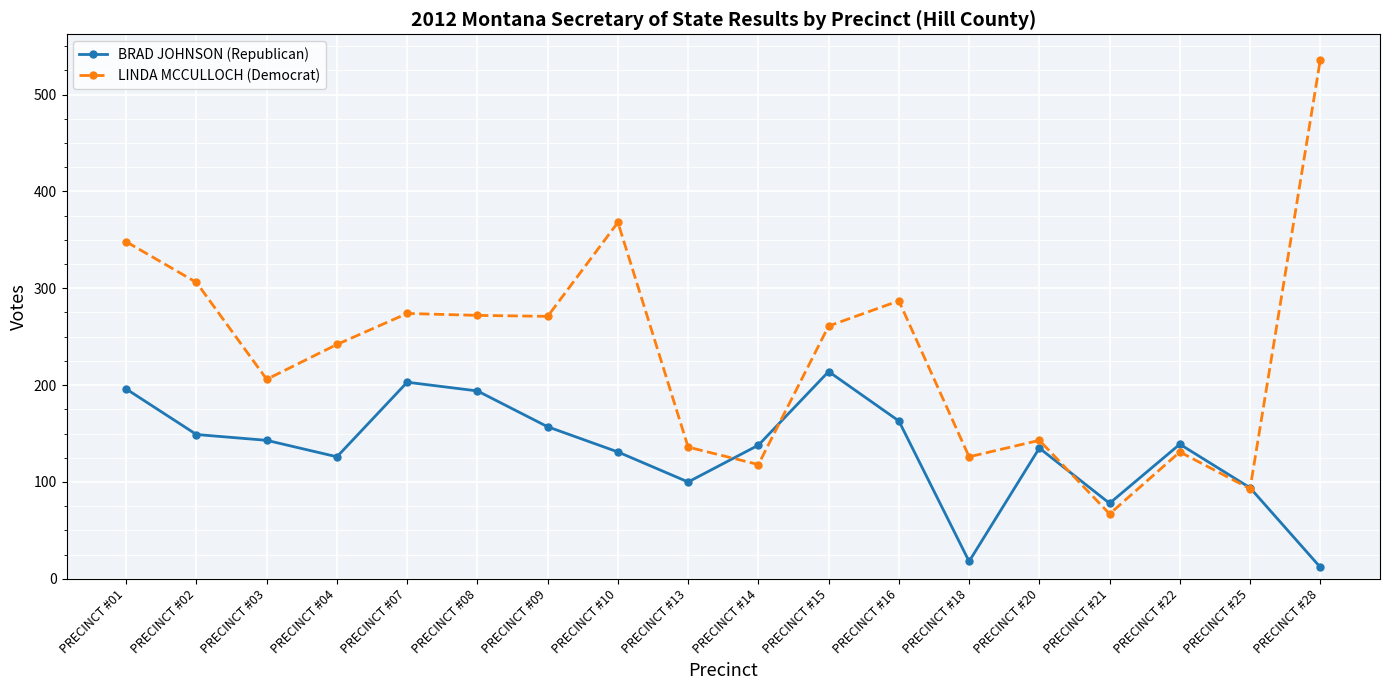

What is the sum of all LINDA MCCULLOCH (Democrat) values?

4185